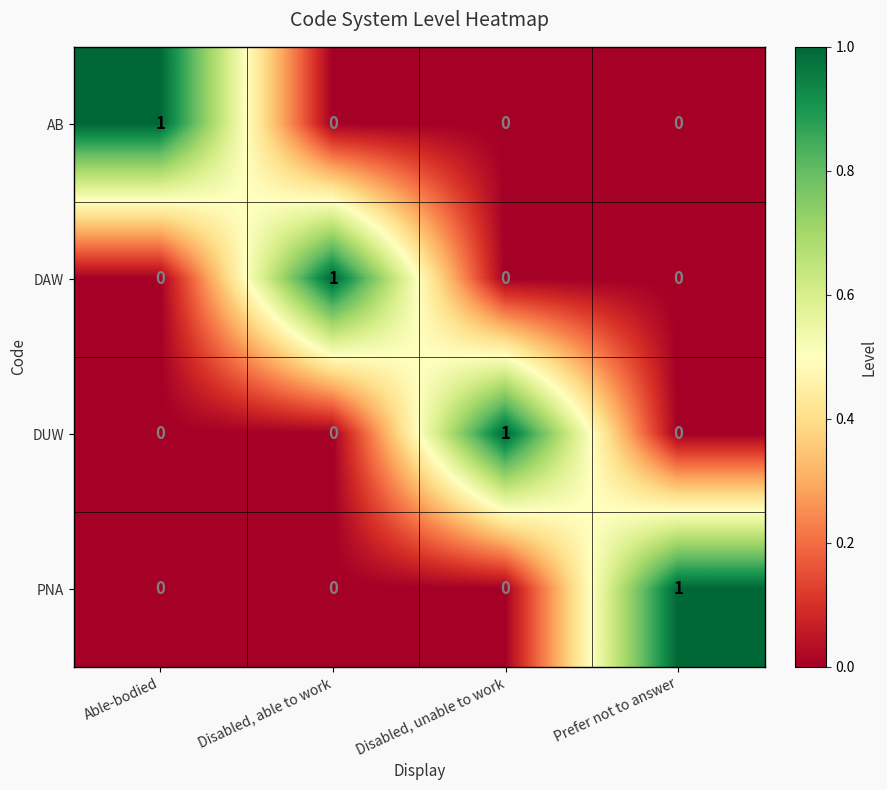

Count the DAW values in the range 0 to 1.

4